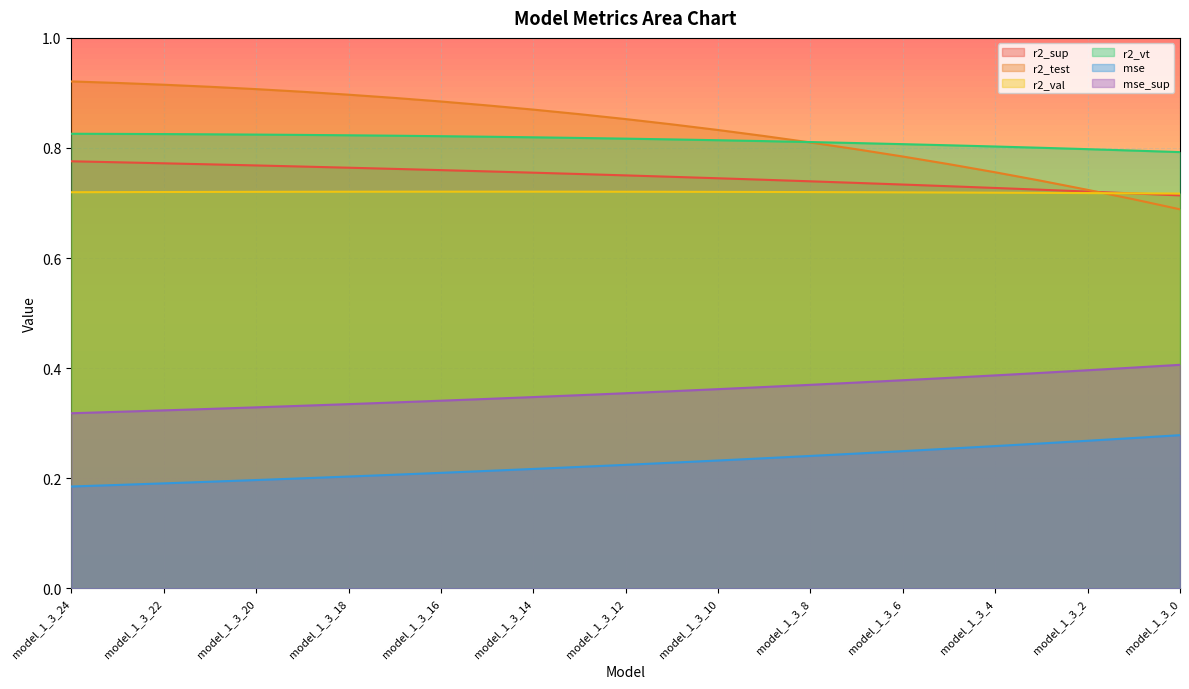

True or false: mse has more than 1 interior local peaks.

False